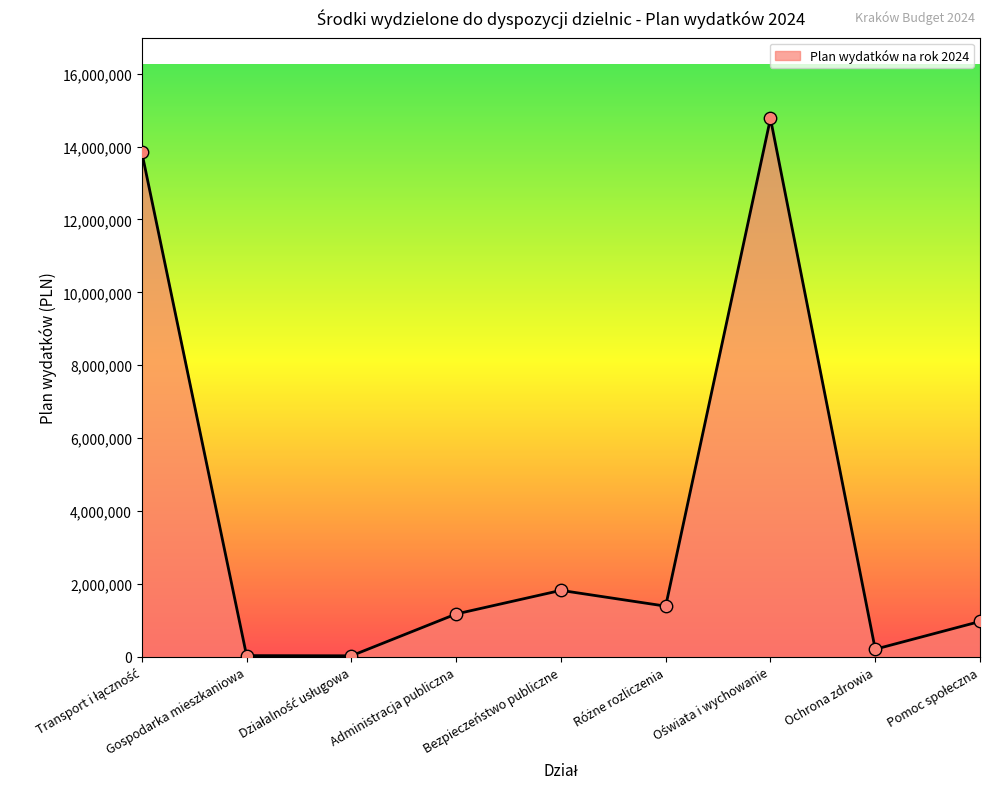

True or false: the data shows 1172735 at Administracja publiczna.

True